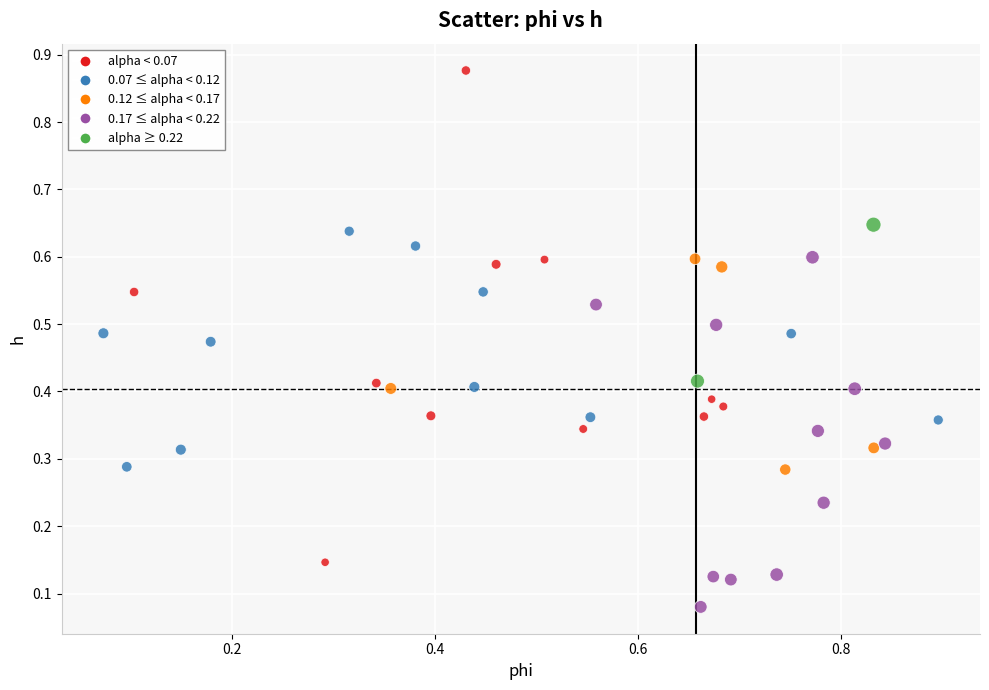

What is the range of Y values (max minus min)?

0.8